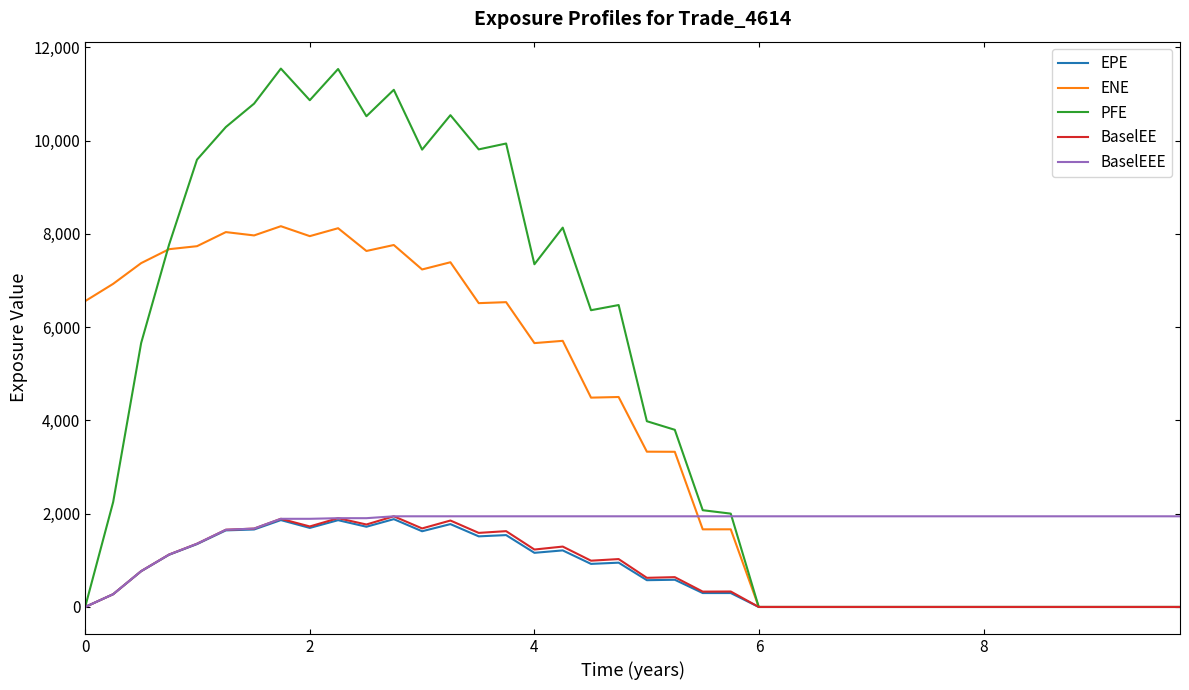

What is the highest value of the BaselEE series?

1944.2